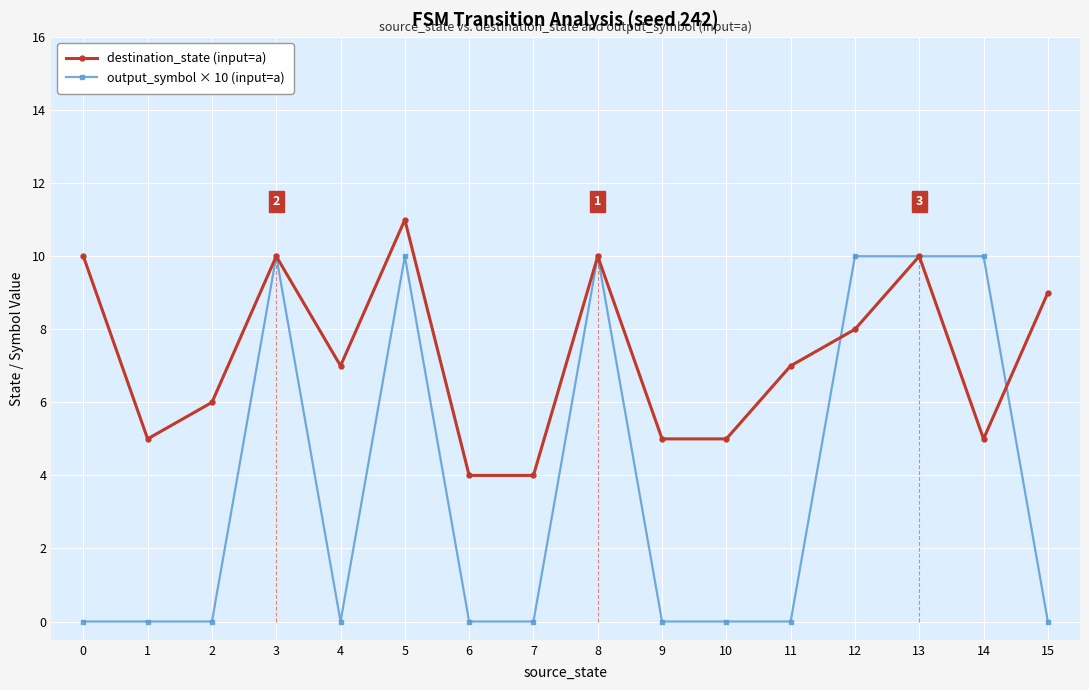

Rank the series by their average value, from highest to lowest.

destination_state (input=a), output_symbol × 10 (input=a)